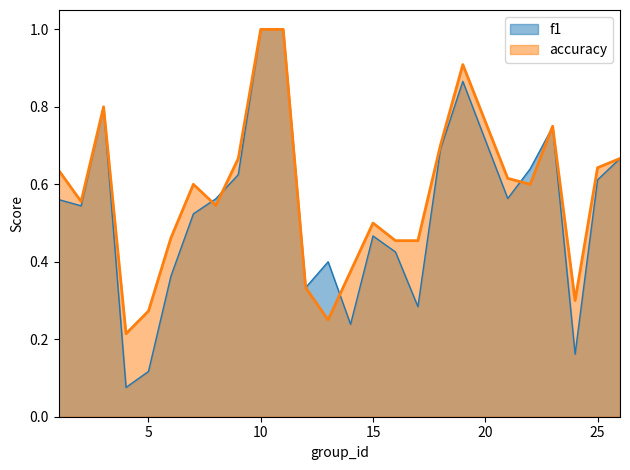

At how many categories does at least one series exceed 0?

25